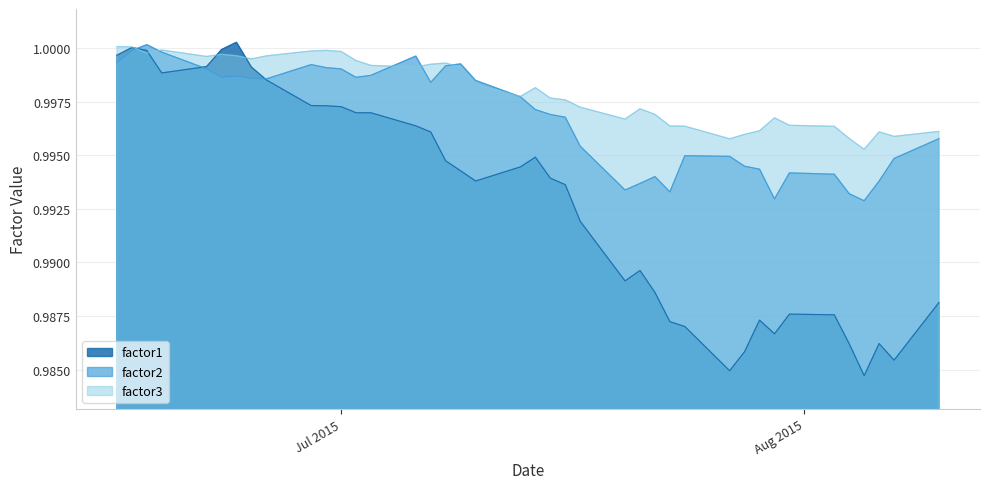

How many intersections are there between factor1 and factor2?

3